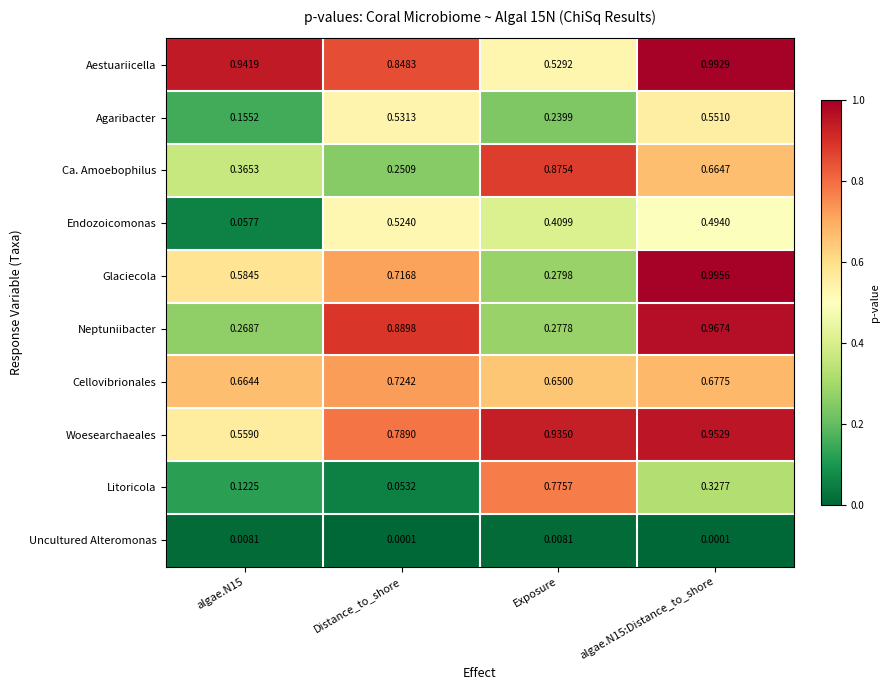

At which category is the sum across all series the highest?

algae.N15:Distance_to_shore